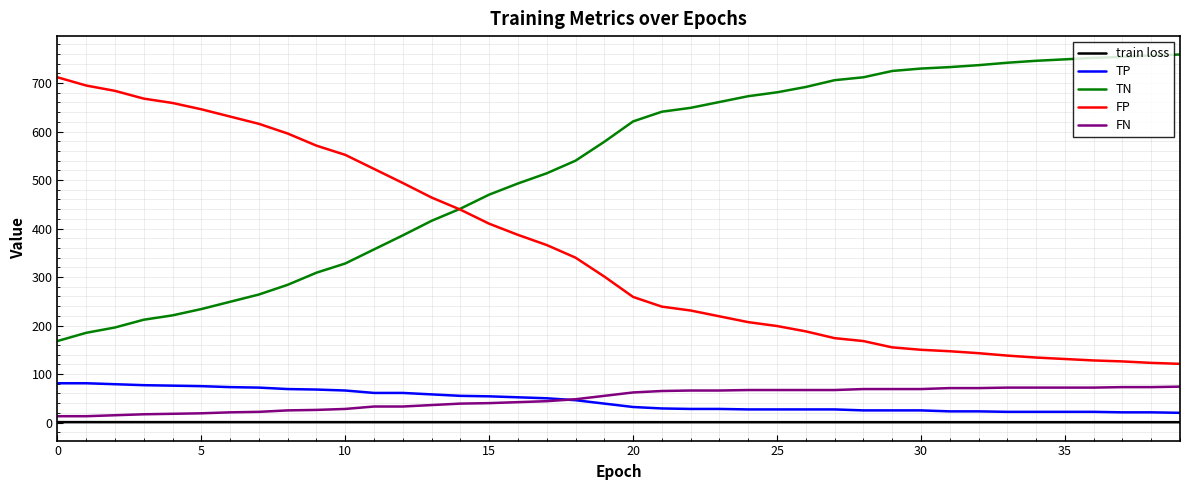

What is the highest value of the FP series?

712.0